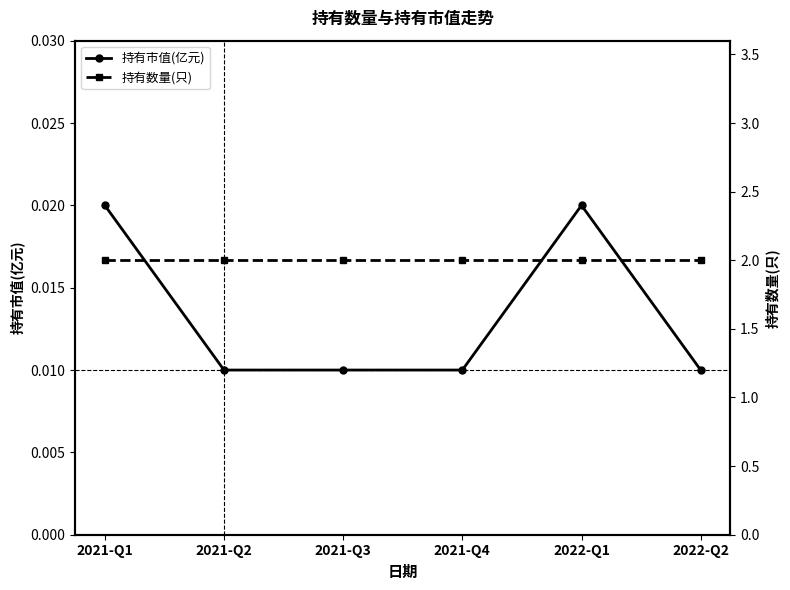

Count the 持有市值(亿元) values in the range 0 to 1.

6